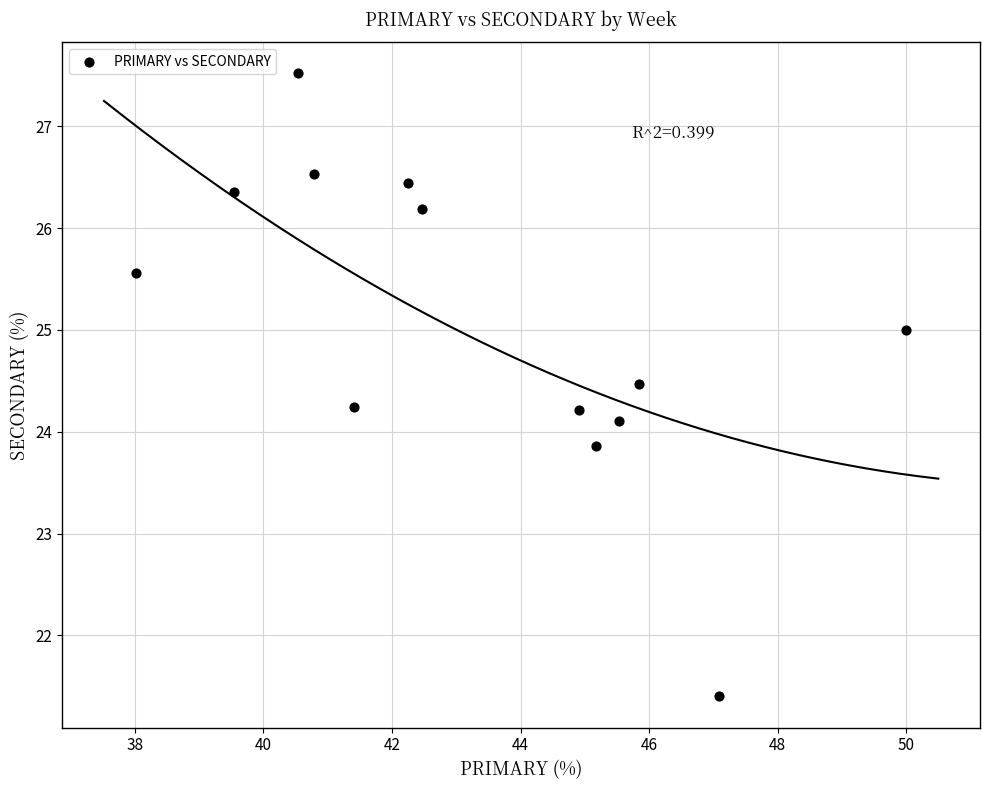

What is the range of Y values (max minus min)?

6.1